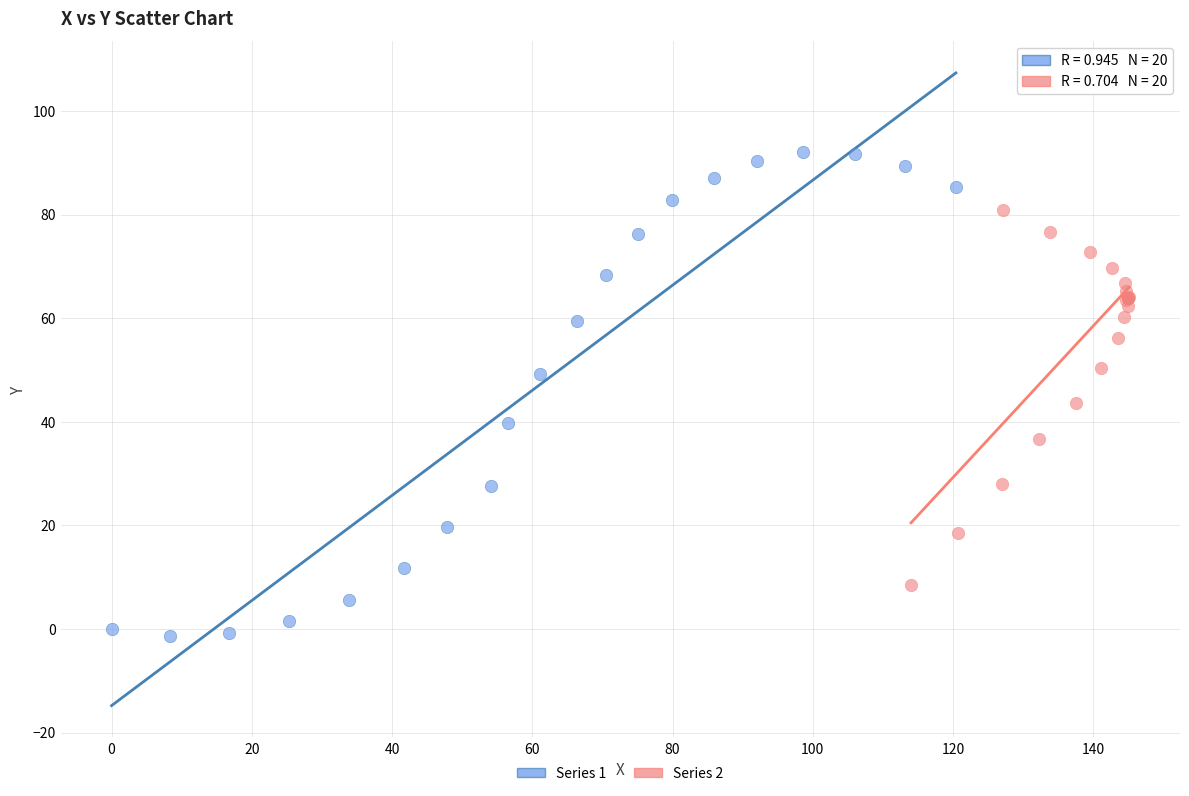

What are all the series names shown in the legend?

Series 1, Series 2